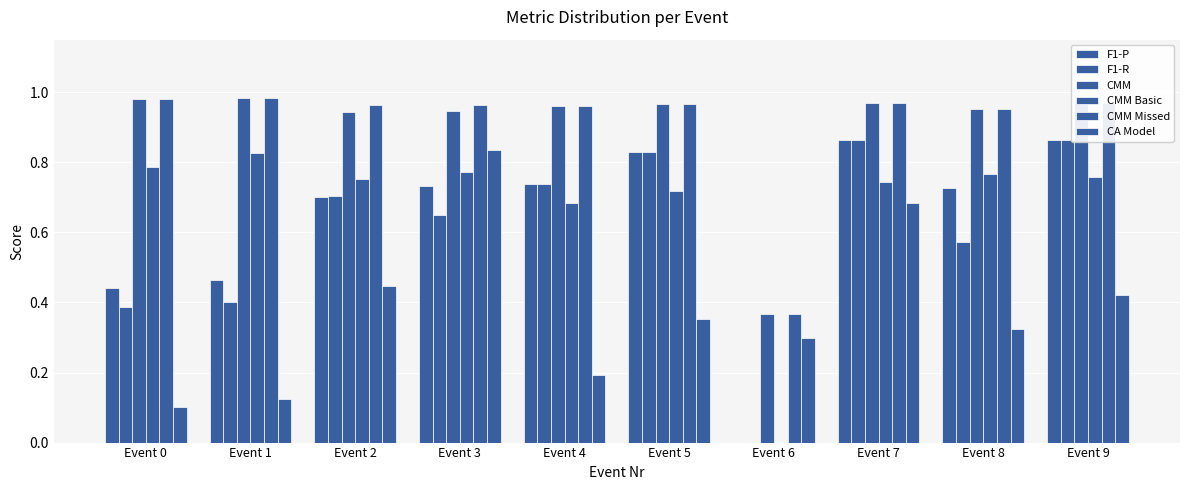

Between Event 7 and Event 8, which is larger?

Event 7